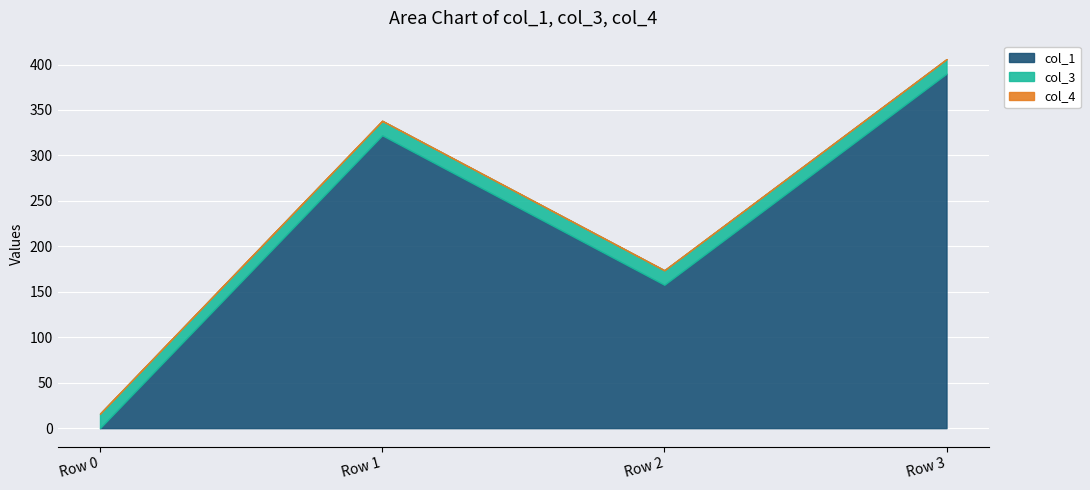

Rank the series at Row 1 from lowest to highest value.

col_4, col_3, col_1